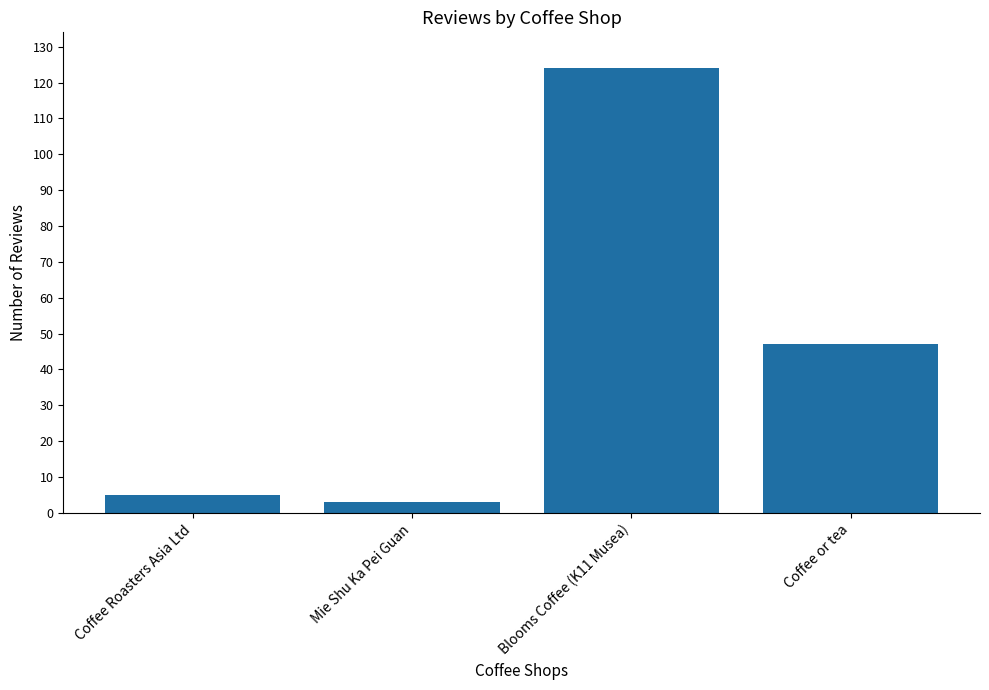

What position from the left is Mie Shu Ka Pei Guan?

2